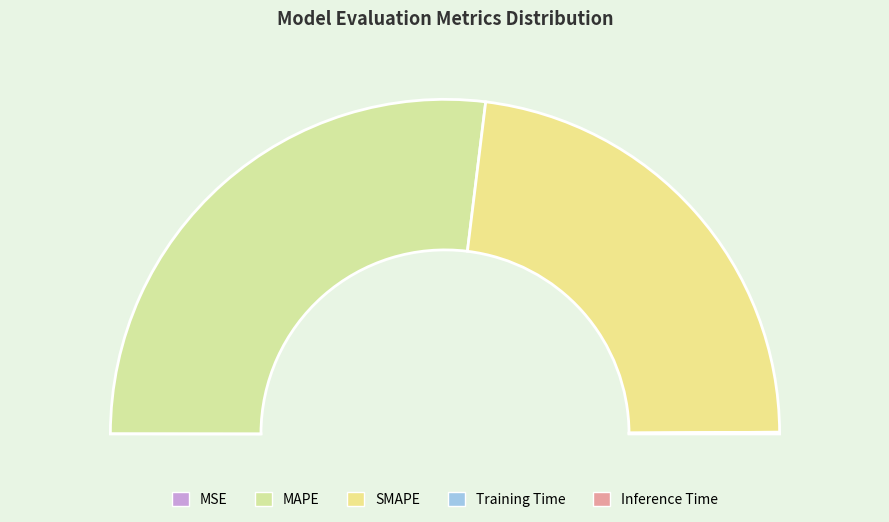

What percentage is NOT represented by MAPE?

46.1%